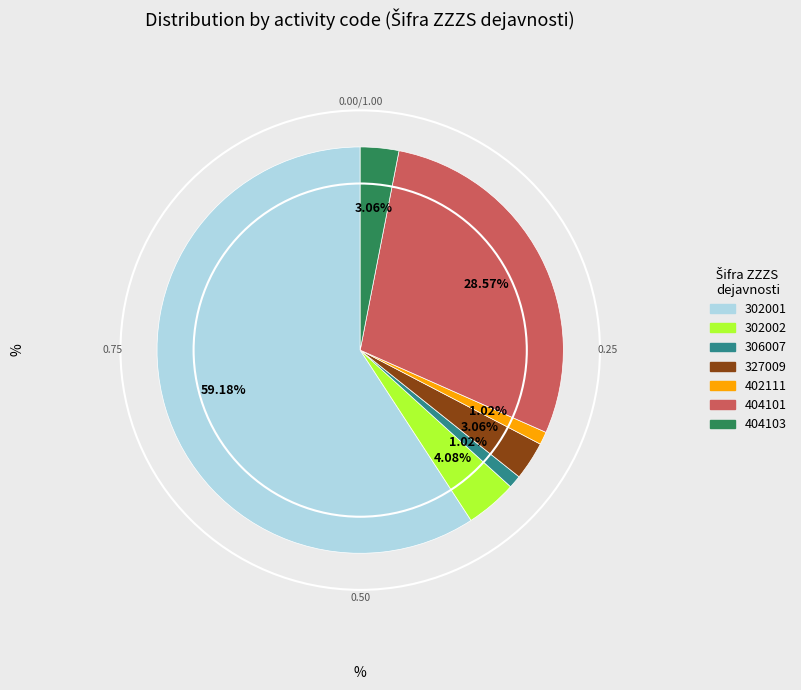

Is there a majority slice in this chart?

Yes